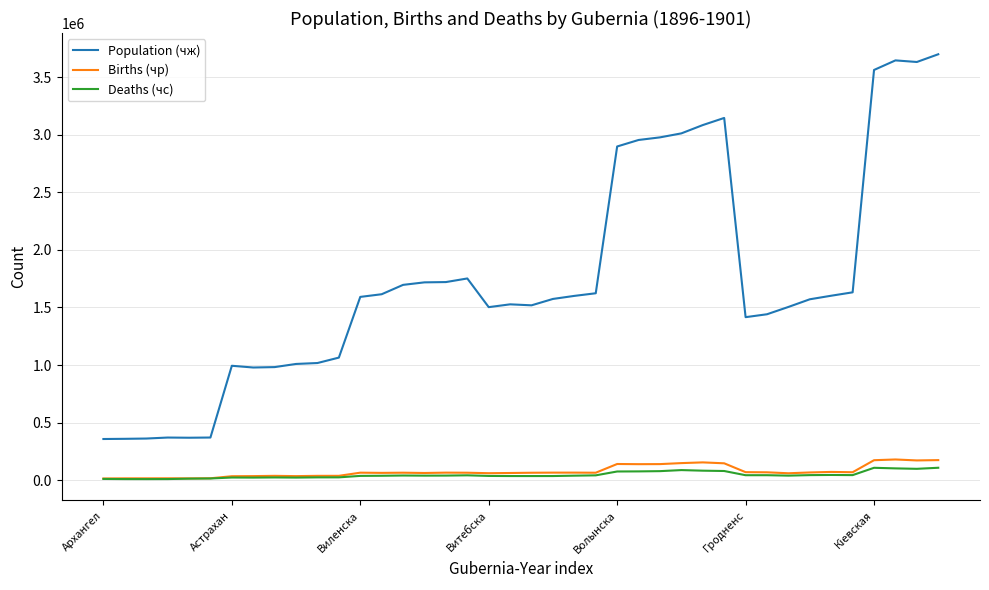

True or false: Births (чр) and Population (чж) intersect in this chart.

False